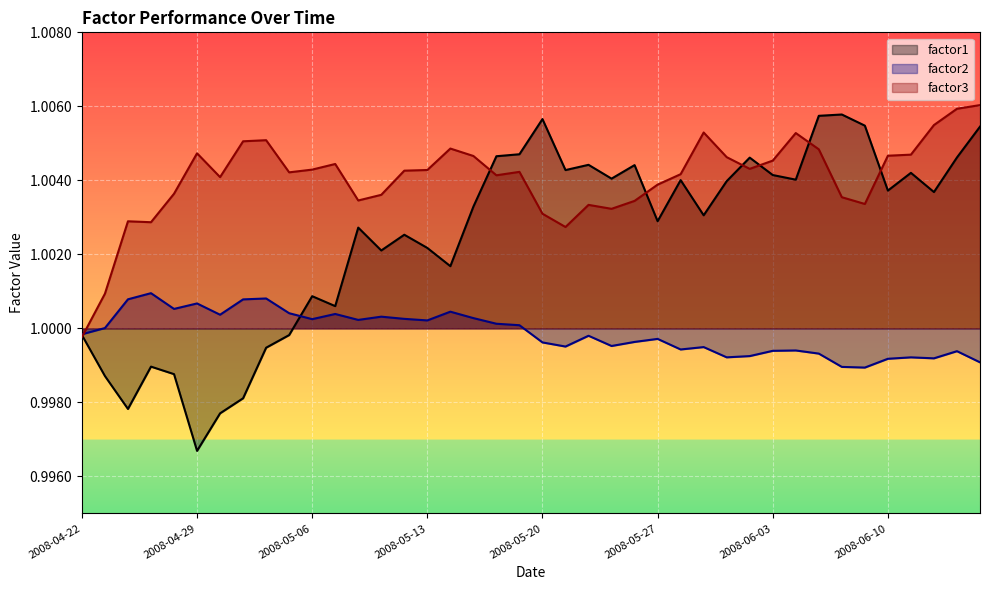

Where do factor3 and factor2 first cross each other?

2008-04-22 and 2008-04-23